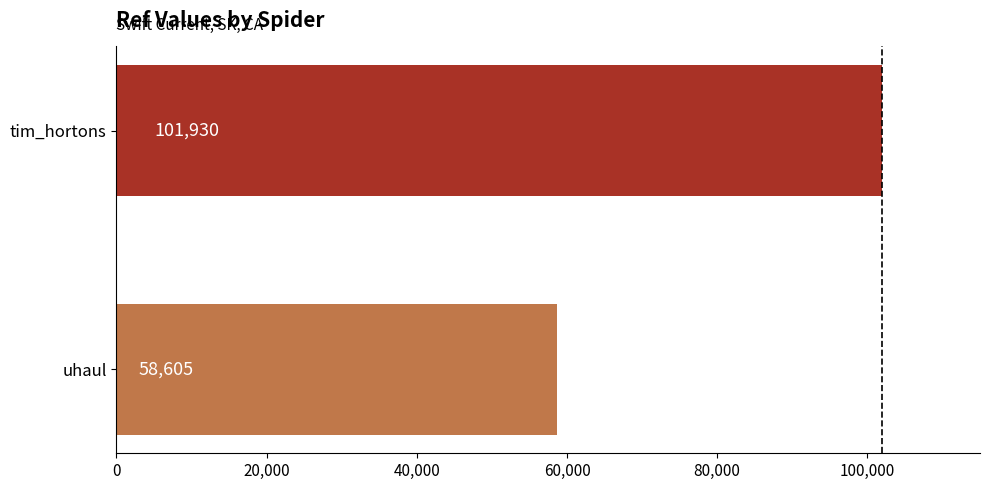

Reading top to bottom, extract all data points from this chart.

101930	58605